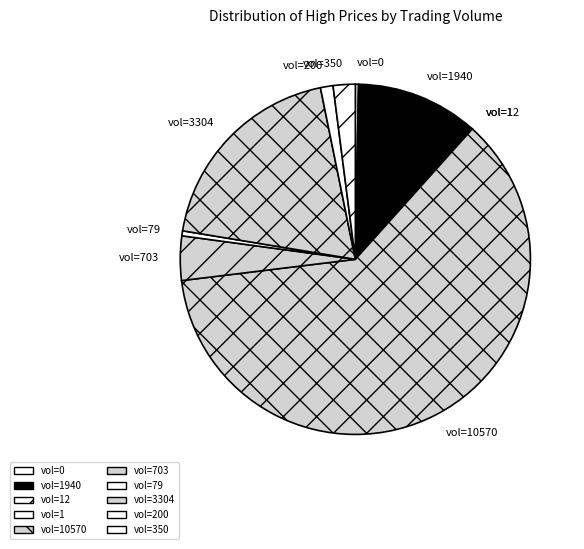

Between vol=200 and vol=350, which is larger?

vol=350